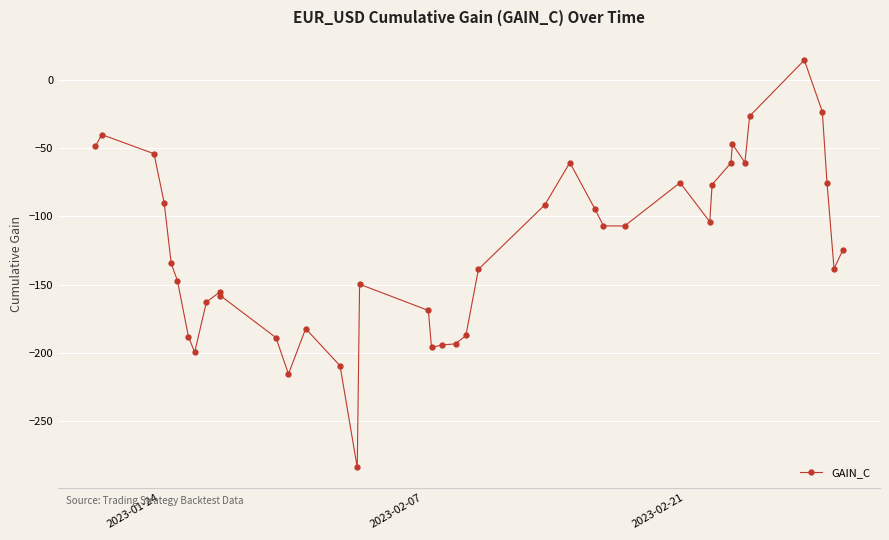

How many lines are shown in the chart?

1